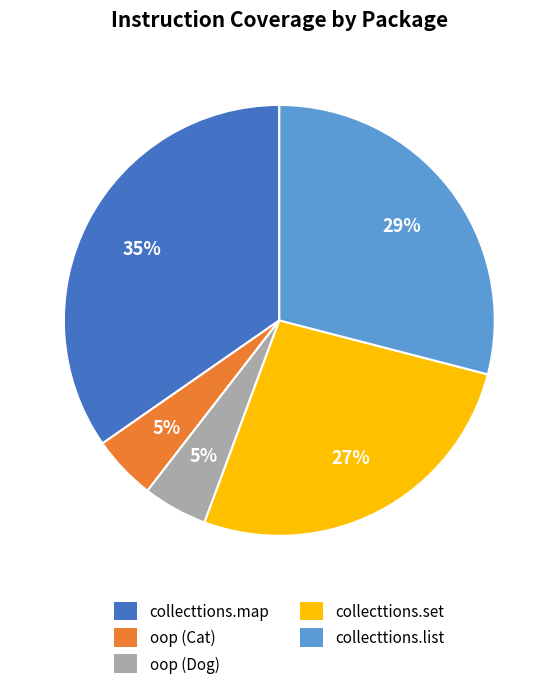

To the nearest percent, what is the difference between the largest and smallest slice percentages?

30%